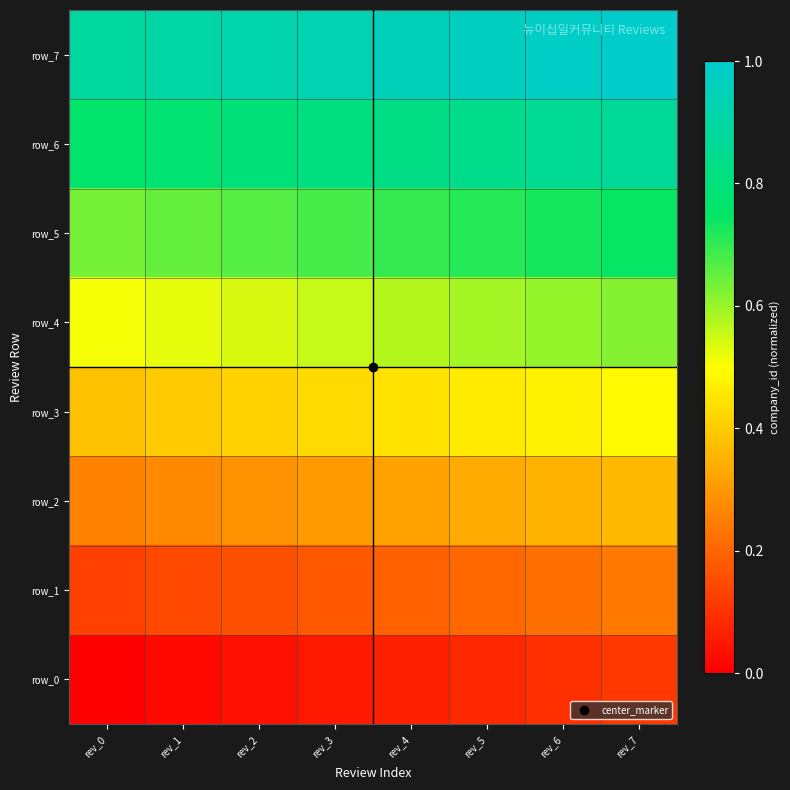

At which category does the chart reach its minimum across all series?

rev_0